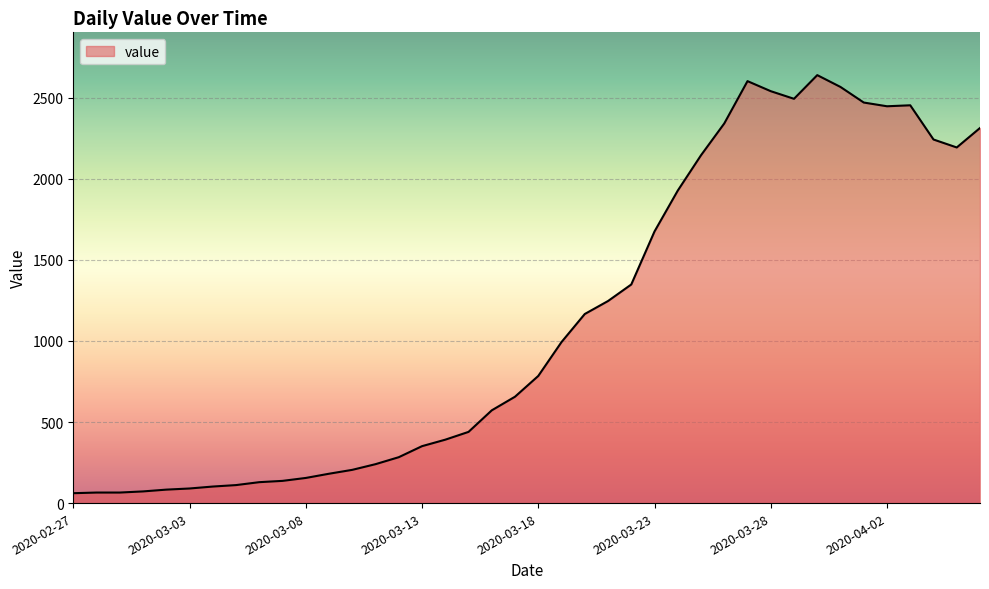

What is the greatest value displayed?

2639